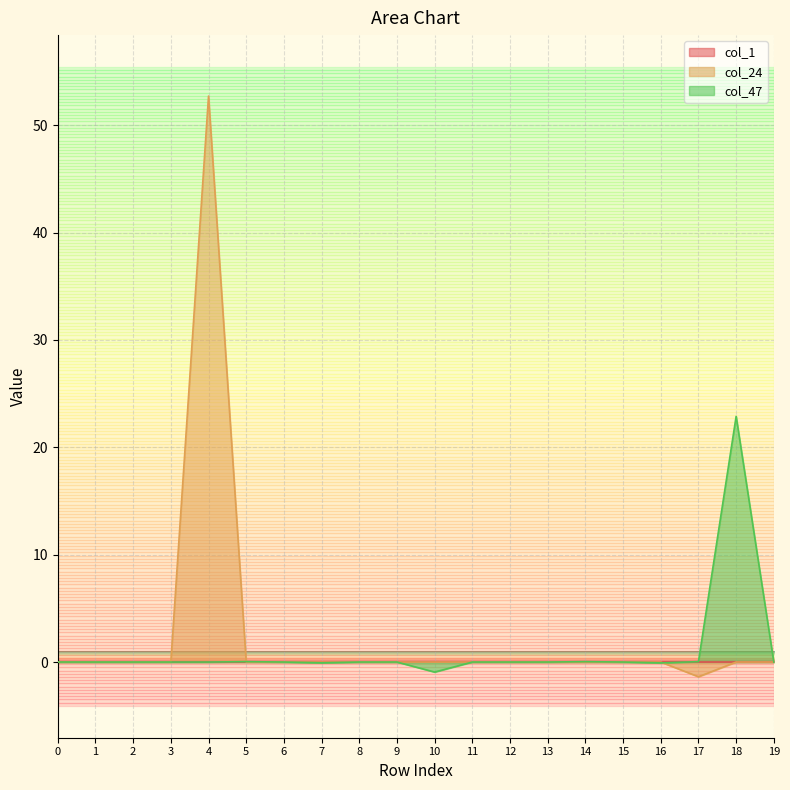

Rank the categories by col_47 value from lowest to highest.

10, 16, 7, 19, 4, 6, 1, 3, 8, 9, 11, 12, 13, 15, 2, 0, 17, 14, 5, 18